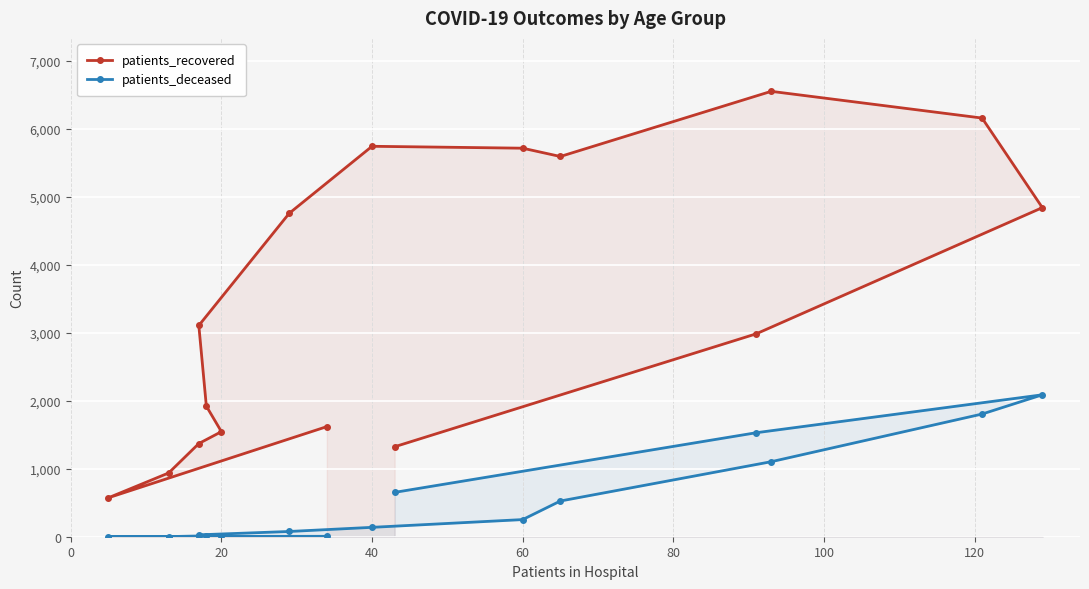

At which category does patients_recovered reach its first local valley?

20